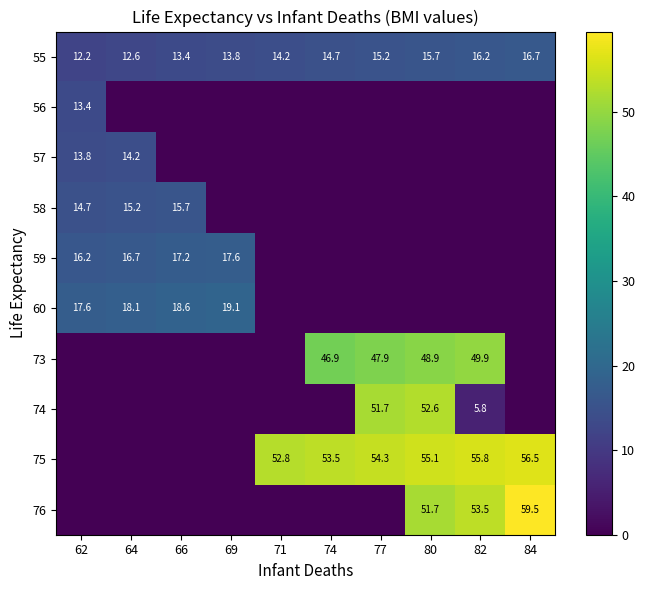

The value of 55 at 80 is 15.7. True or false?

True